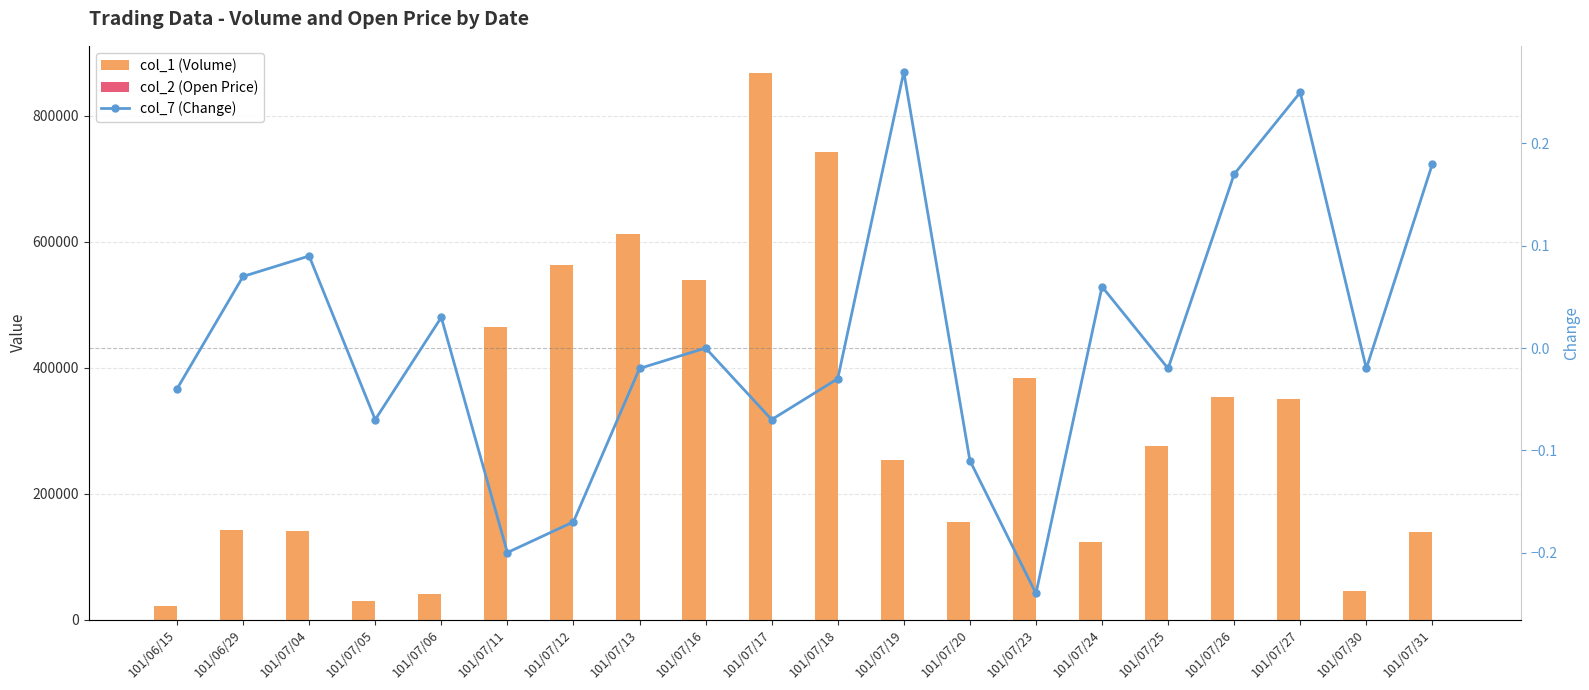

What is the label of the 10th bar from the right?

101/07/18